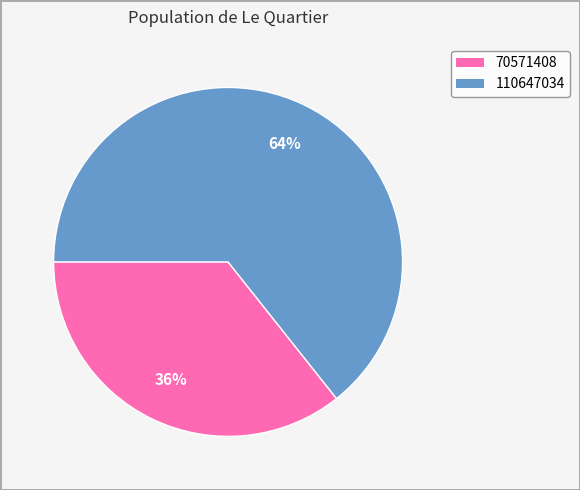

What is the smallest slice in the pie chart?

70571408